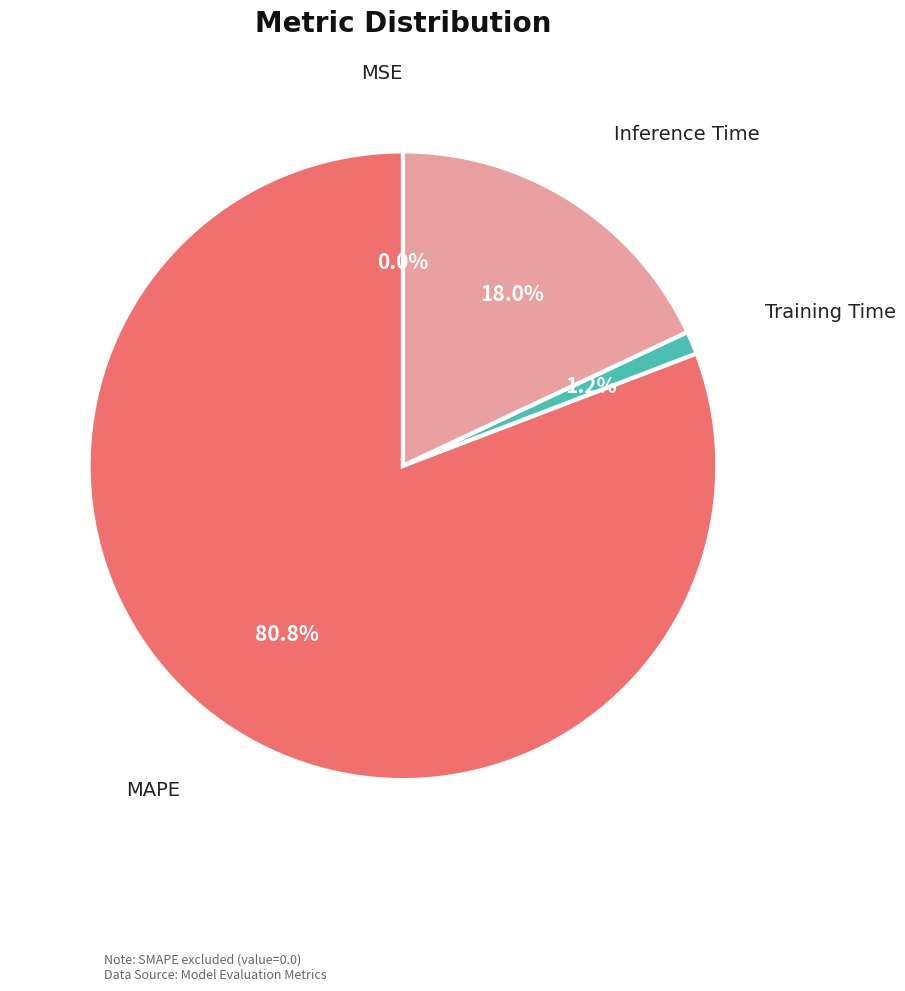

To the nearest percent, what is the difference between the largest and smallest slice percentages?

81%